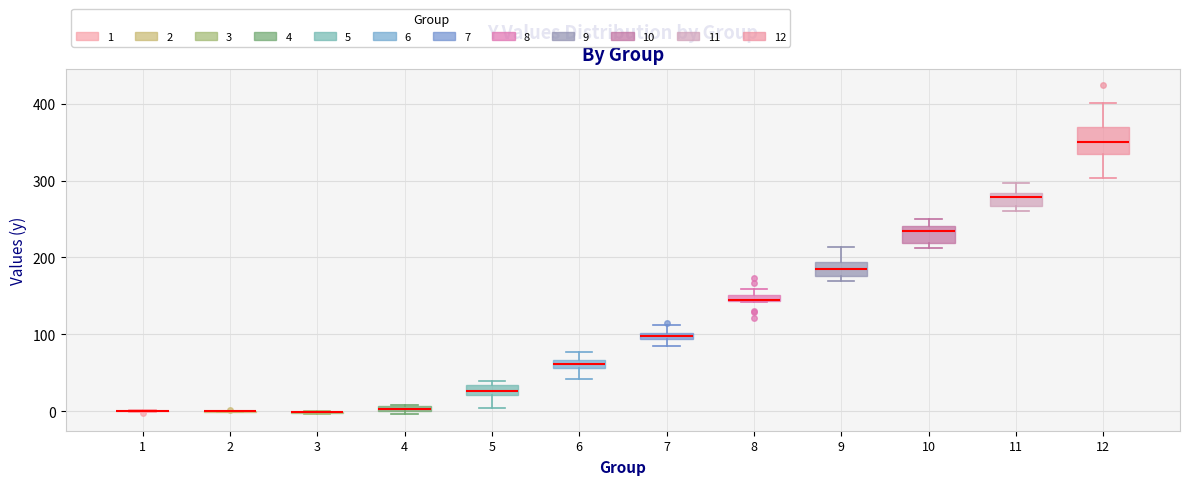

Where is the lower edge of the box at x = 4 on the y-axis? The values are not printed on the chart, so give them approximately, as read against the axis.

0